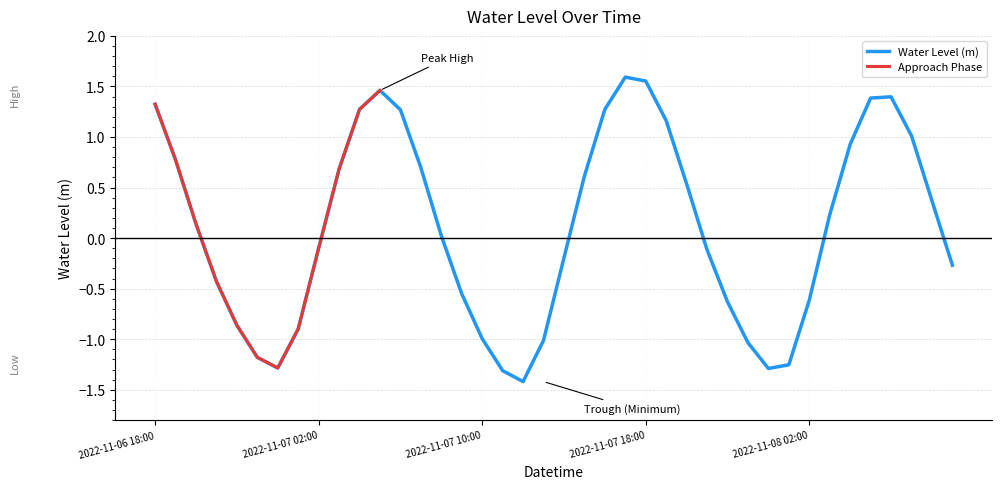

How many data points does each series have?

40